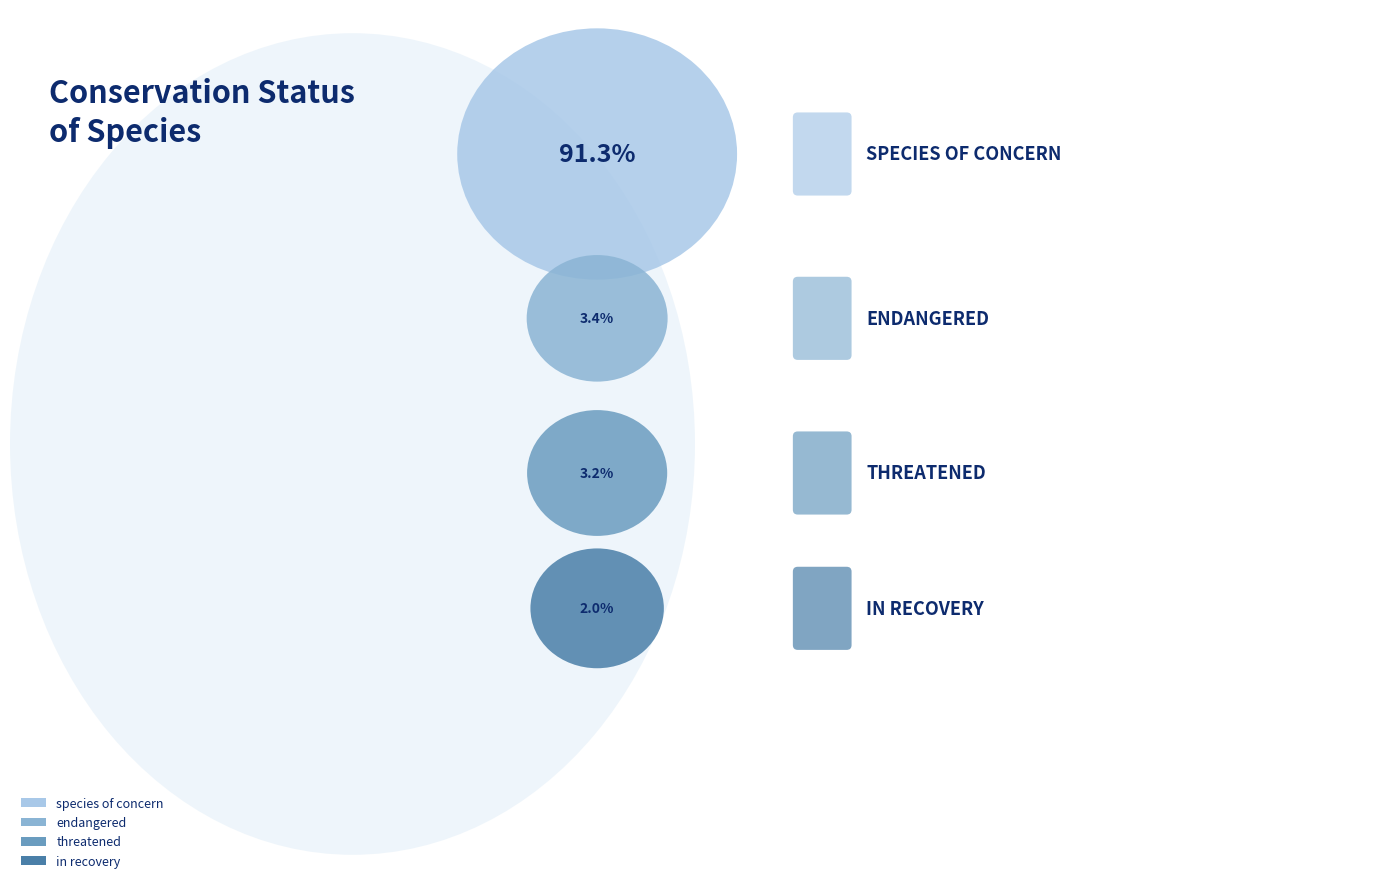

What is the ratio of the value at endangered to the value at in recovery?

1.7